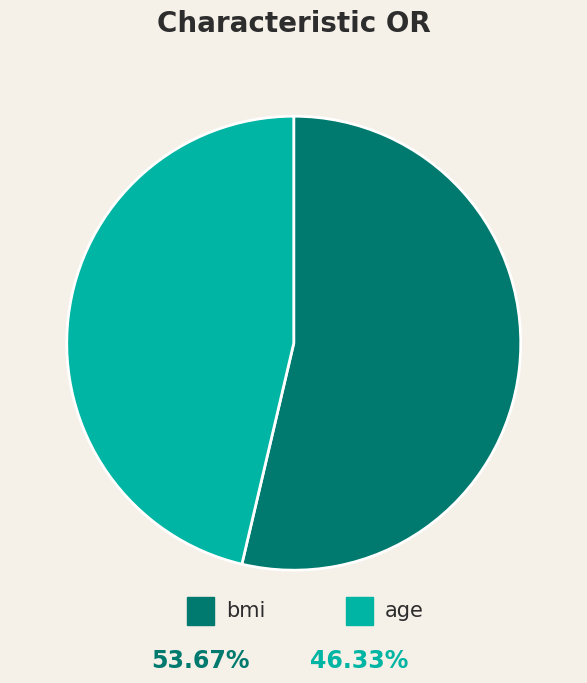

How many slices are in this pie chart?

2